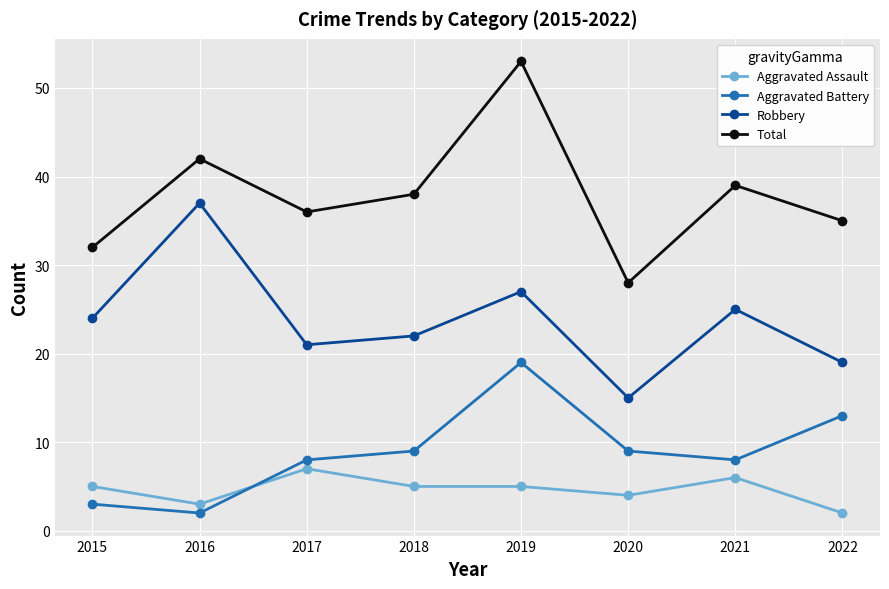

Which label corresponds to the largest value in the chart?

2019